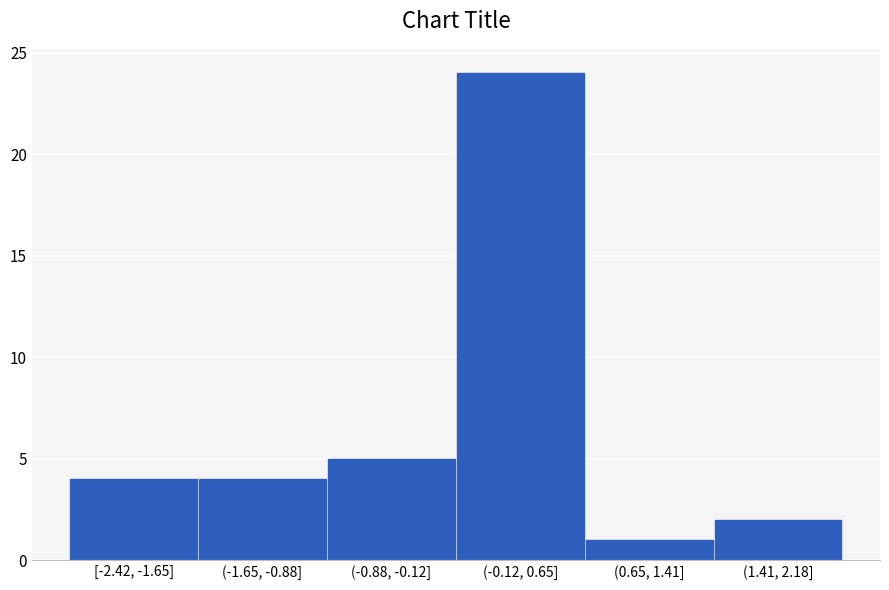

Reading left to right, what are all the values shown in this chart?

4	4	5	24	1	2